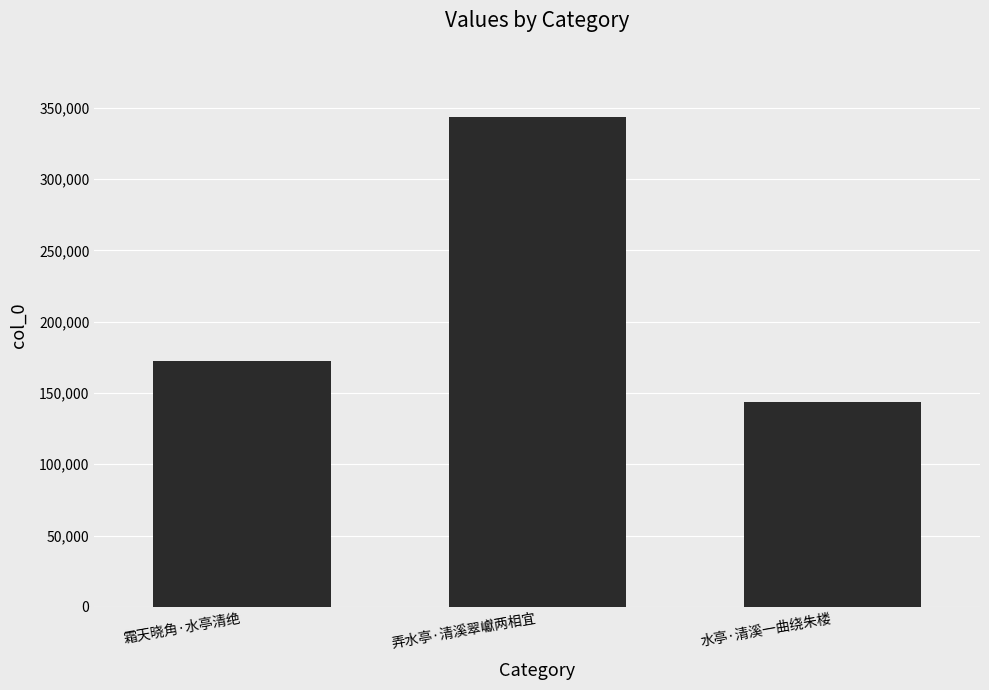

Reading left to right, transcribe all the data shown in this chart.

172082	343431	143872